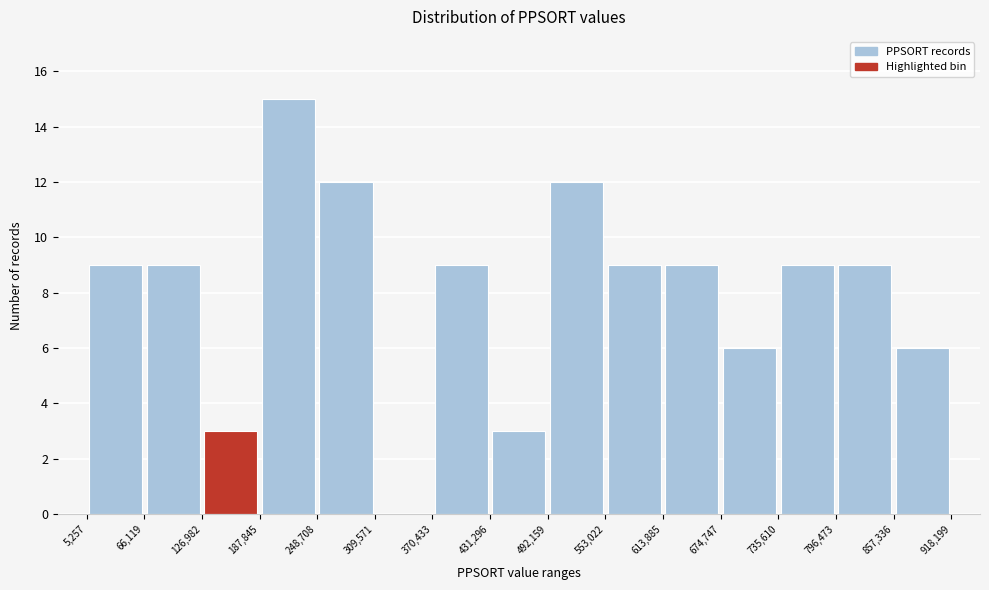

What is the height of the bar covering 431,296 to 492,159 on the x-axis? The values are not printed on the chart, so give them approximately, as read against the axis.

3